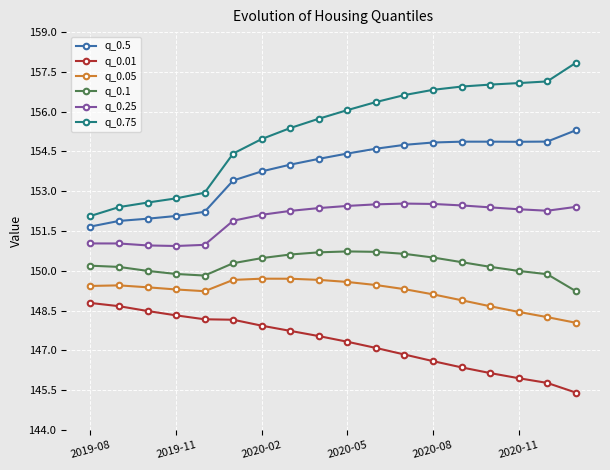

What is the value of the q_0.25 point at the 8th from the left?

152.3